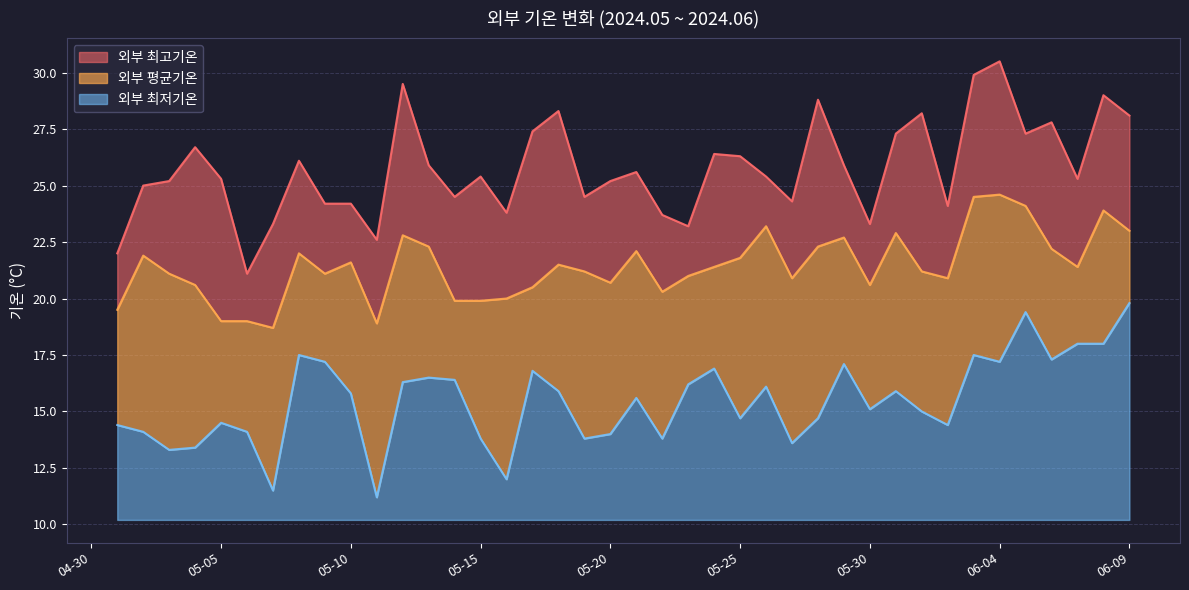

What is the total value across all series at 06-09?

17.9